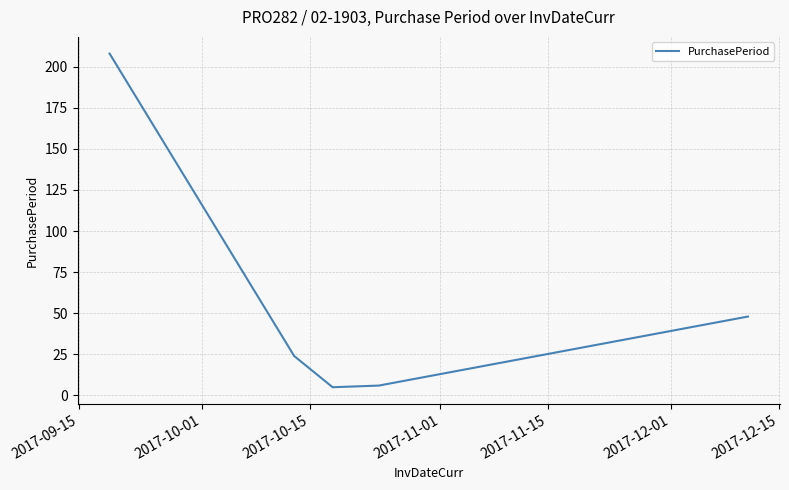

How many lines are shown in the chart?

1